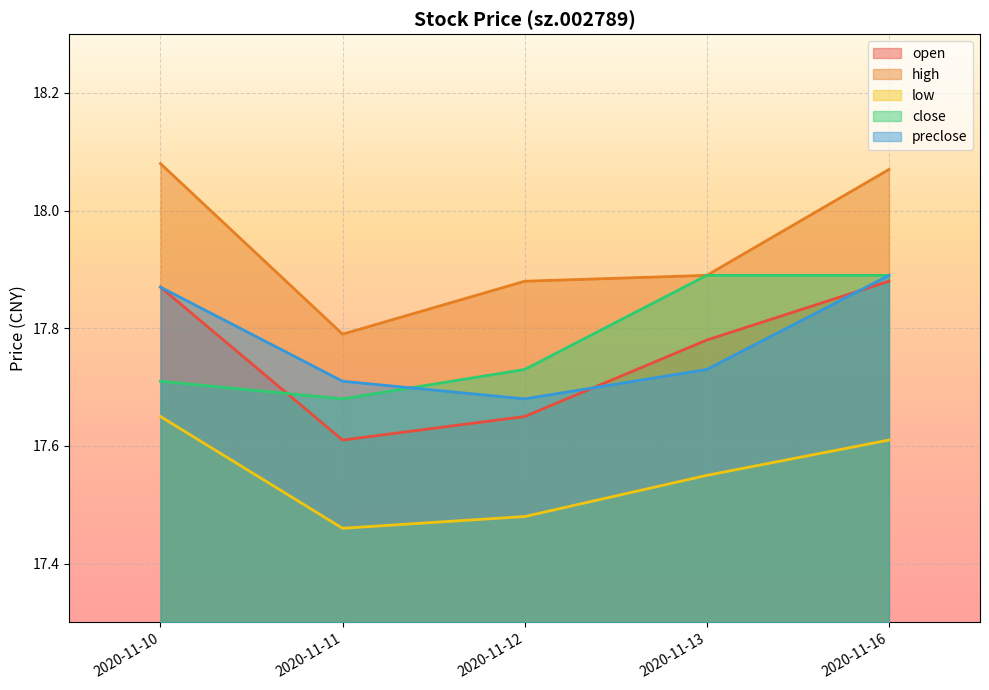

Read the preclose value at 2020-11-12.

17.7